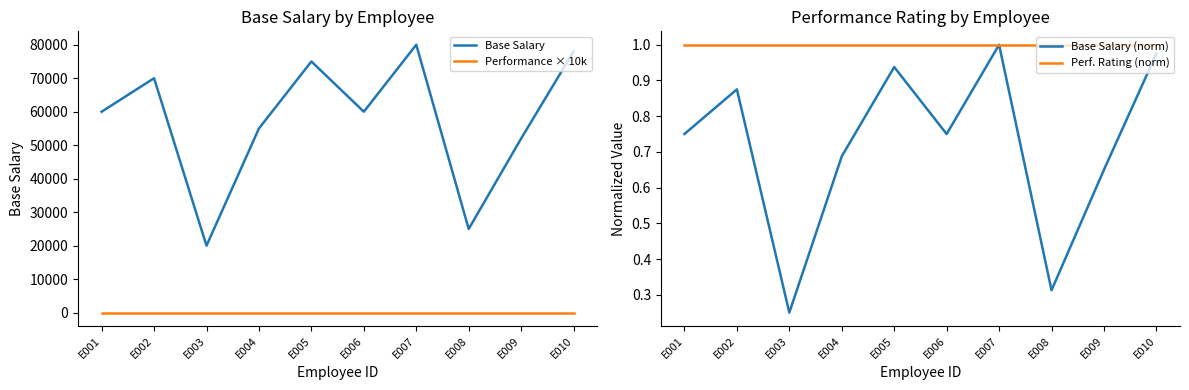

At which label does Base Salary reach its minimum?

E003